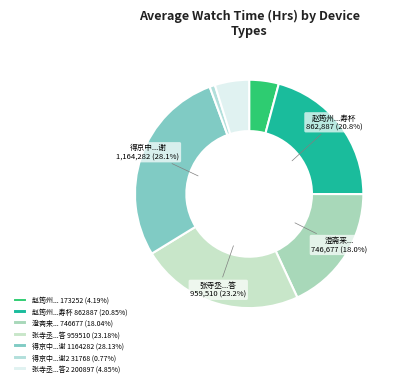

Is there a majority slice in this chart?

No